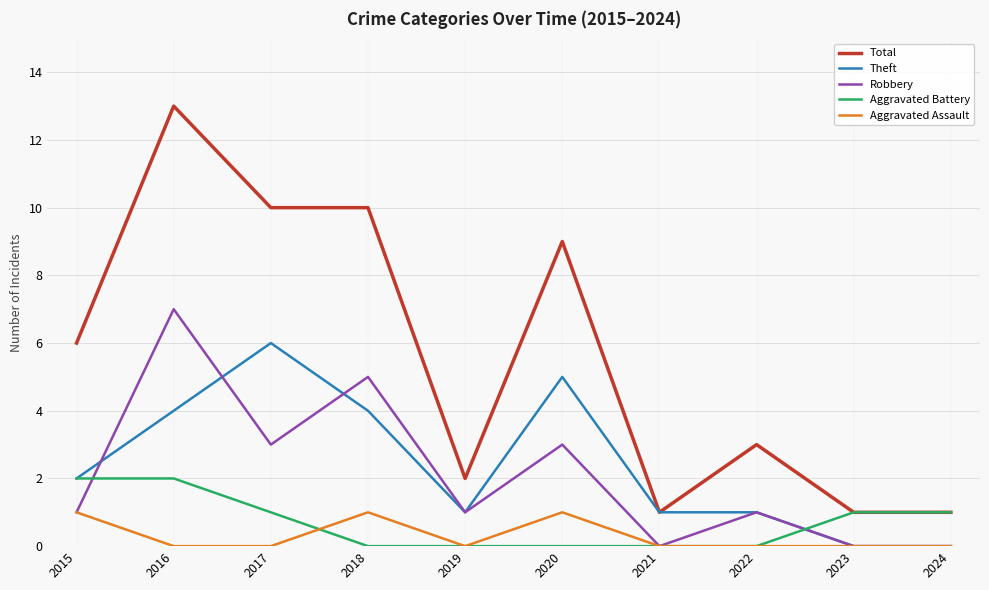

How many values in the Theft series are below 2?

5